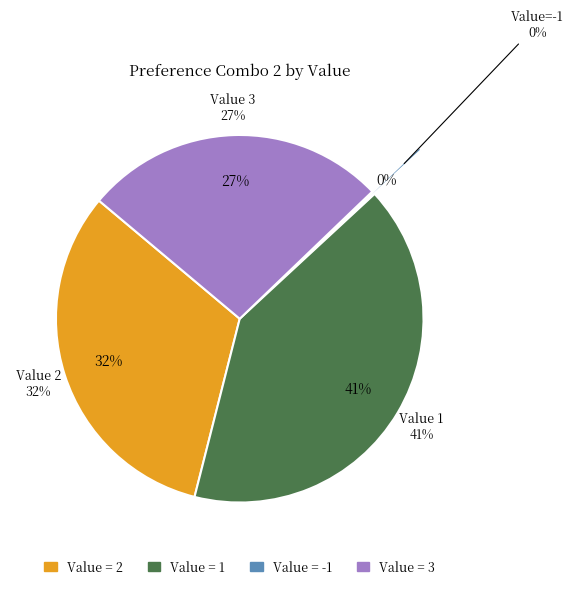

Is there a majority slice in this chart?

No